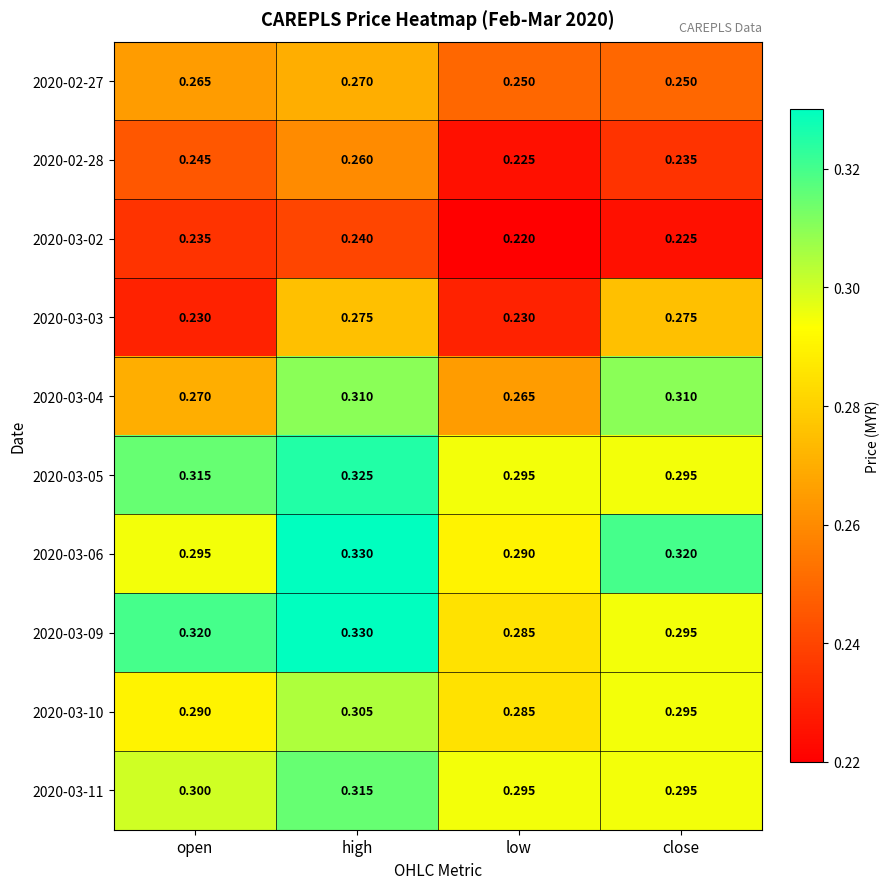

At which category is the sum across all series the highest?

high